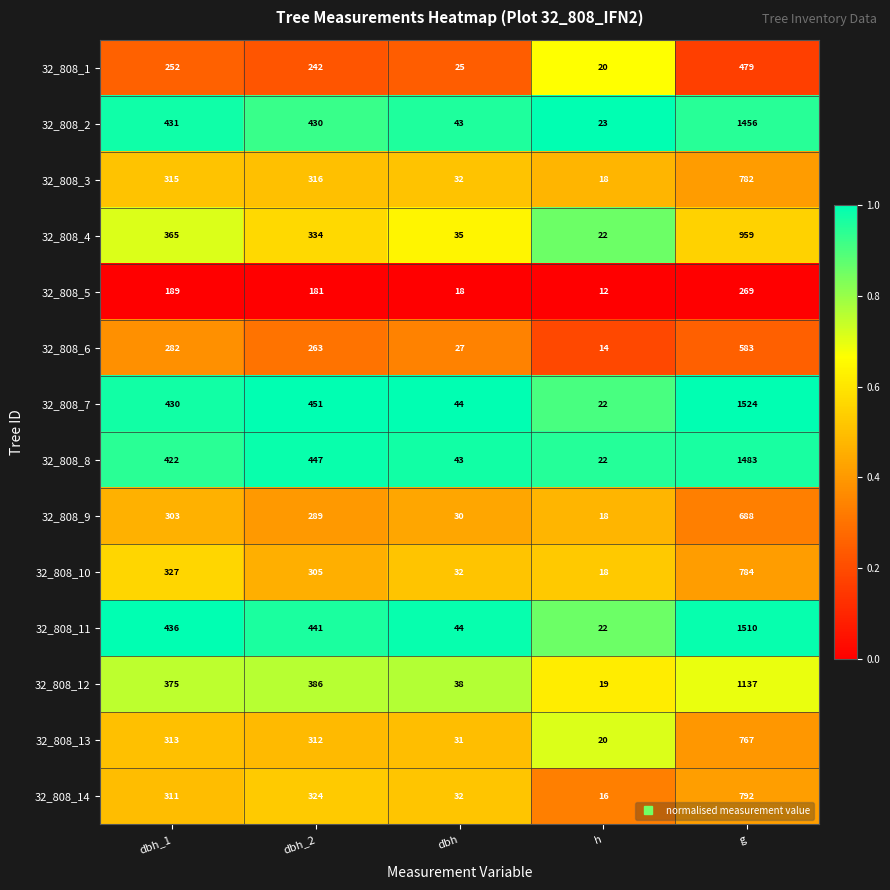

At which label does 32_808_2 first exceed 430?

dbh_1